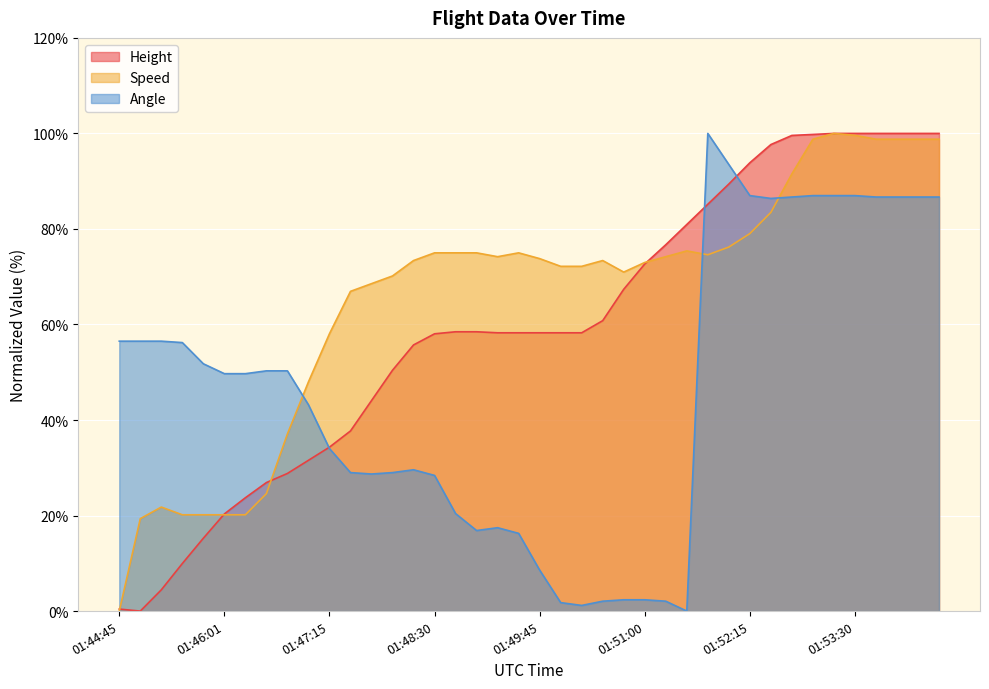

At which category does Angle reach its first local peak?

01:48:15